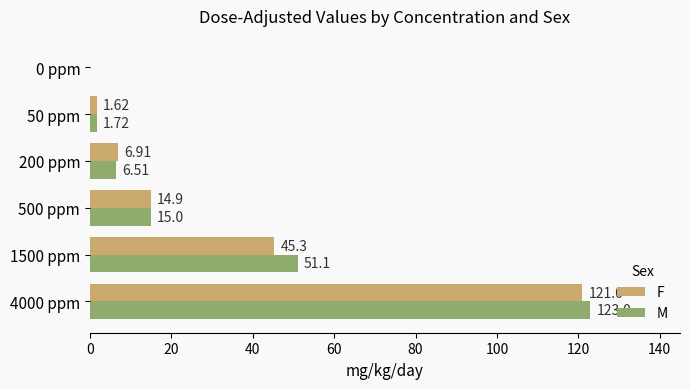

What are all the series names shown in the legend?

F, M